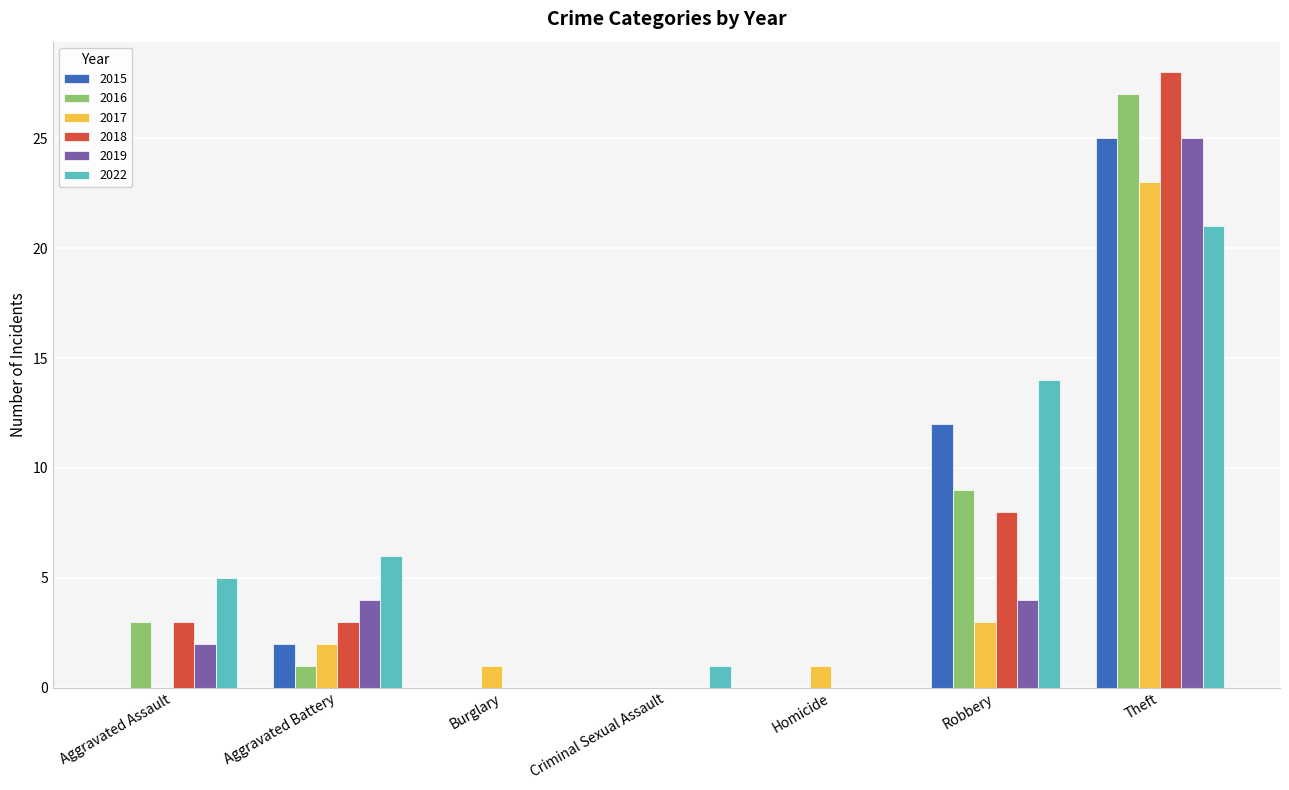

How many groups of bars are there?

7